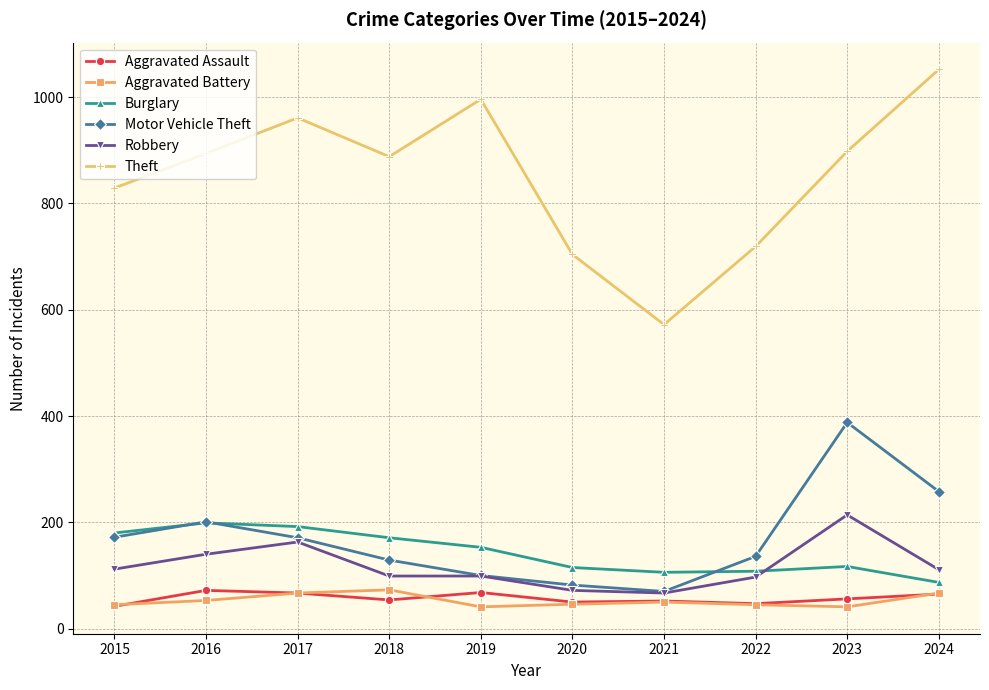

Which category has the highest value across all series?

2024